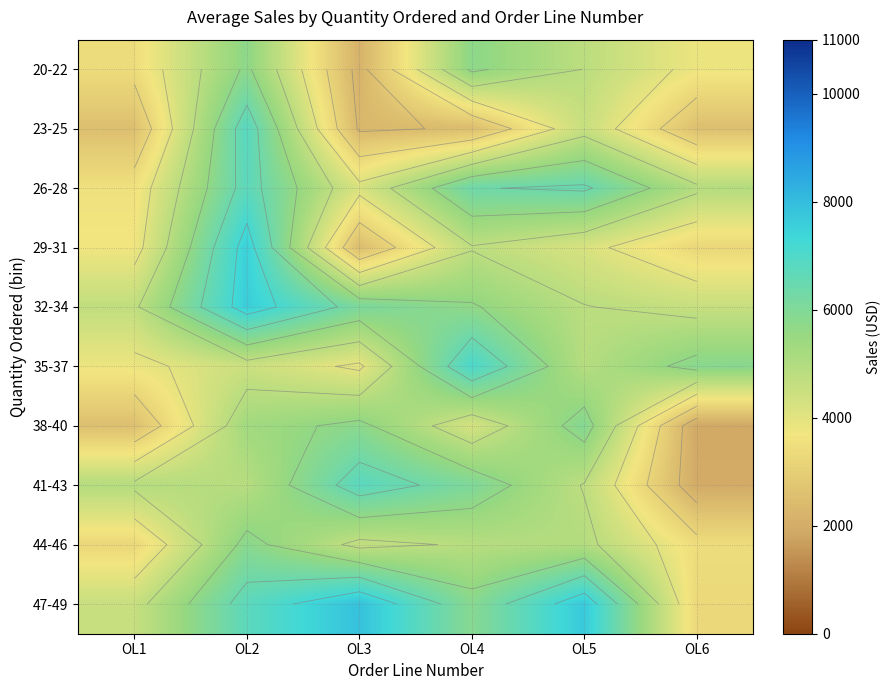

At which label does 32-34 reach its minimum?

OL6